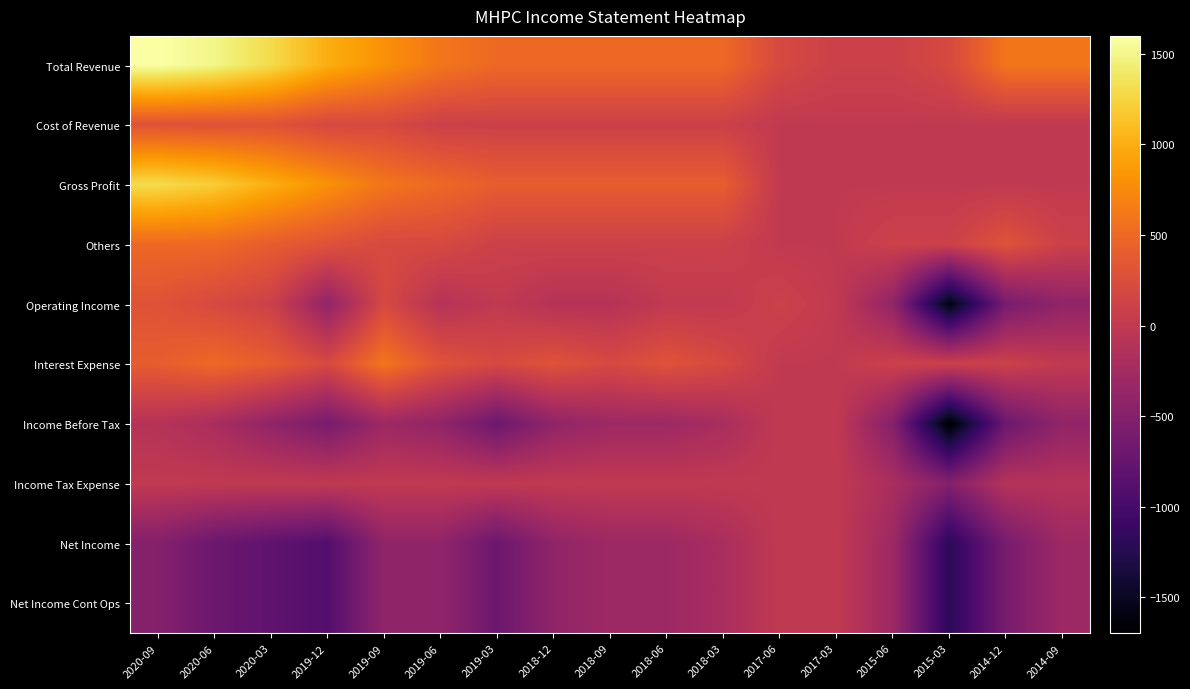

What is the greatest value displayed?

1600